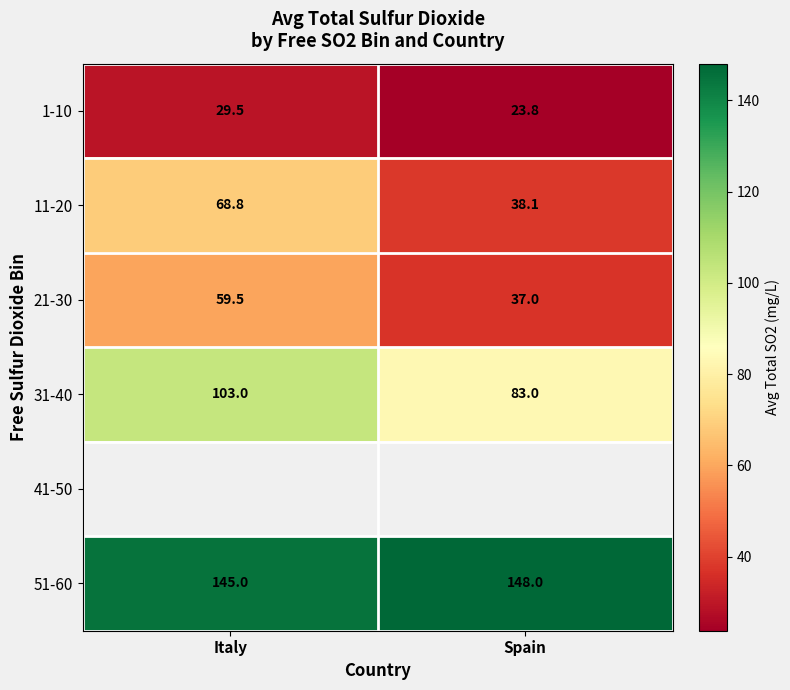

How many values in the 11-20 series exceed 68?

1